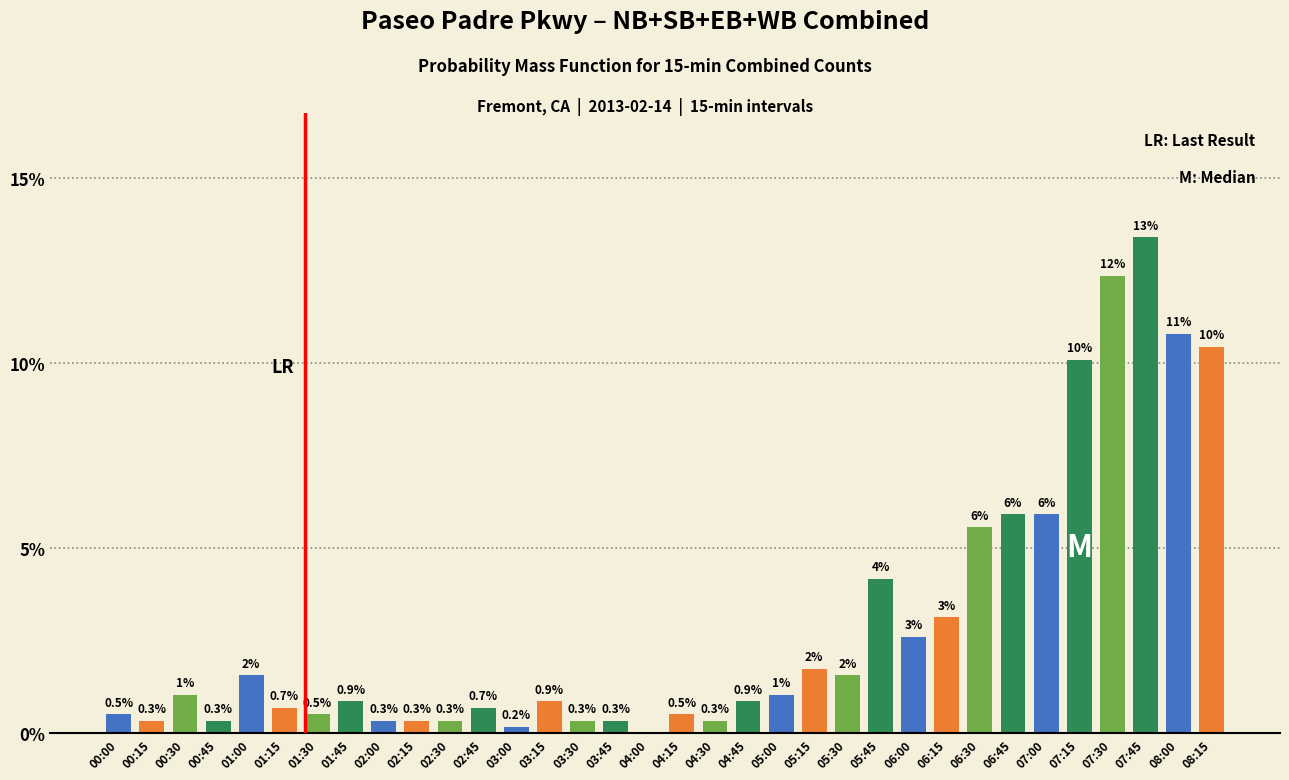

What is the greatest value displayed?

13.4